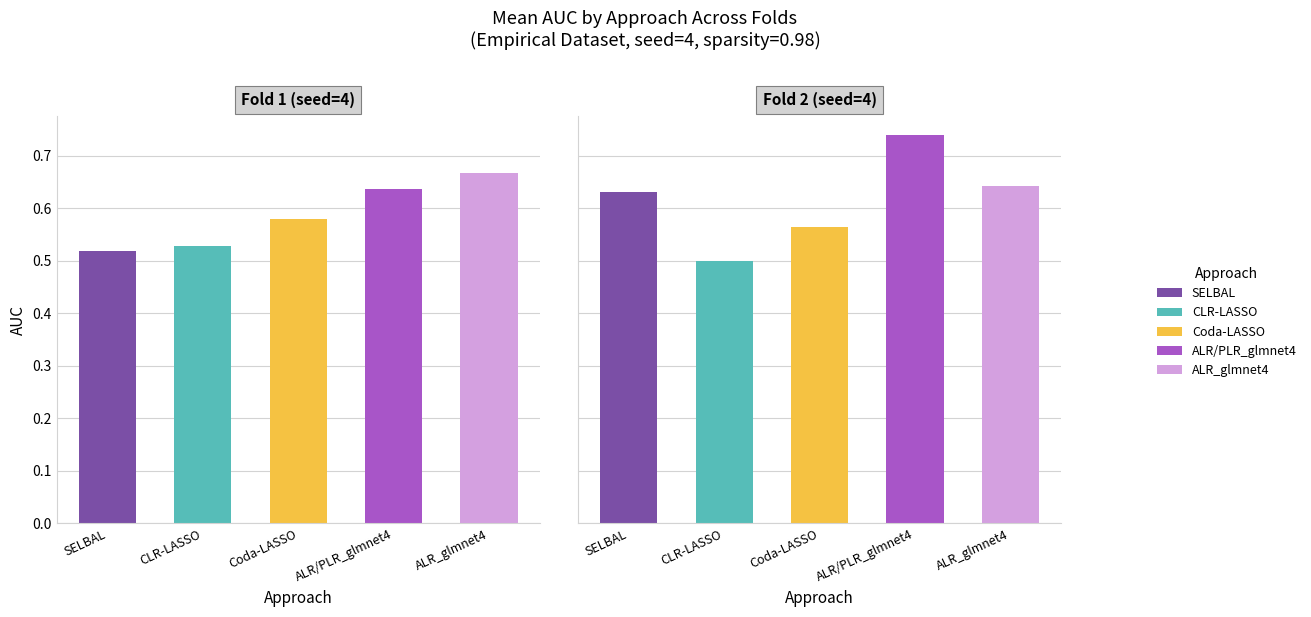

Which series changed the most between Fold 1 and Fold 2?

SELBAL